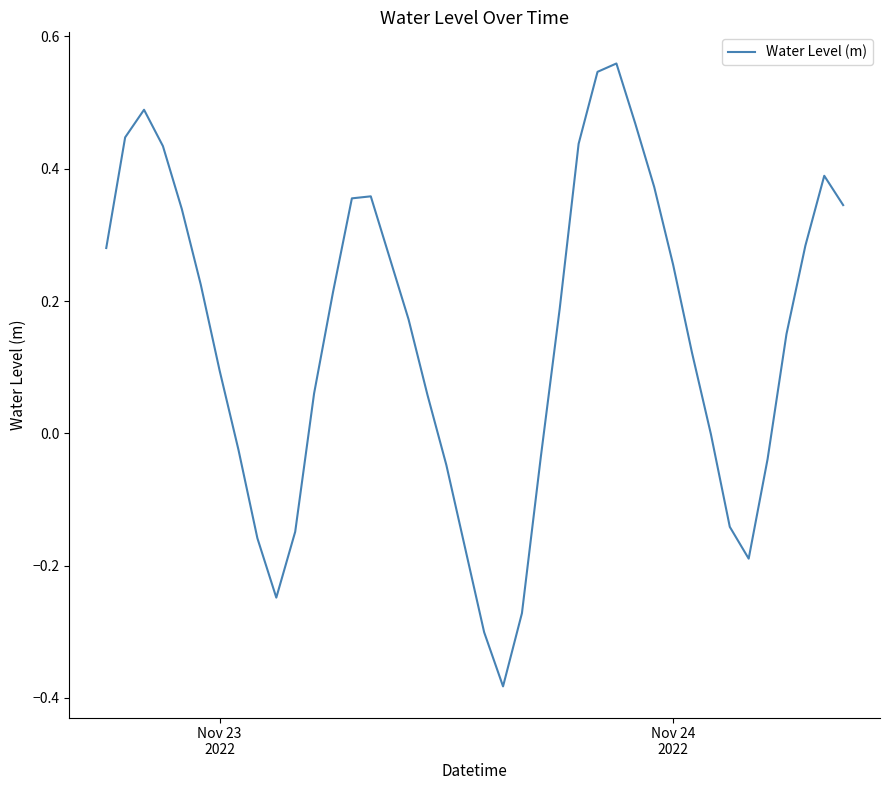

How many lines are shown in the chart?

1